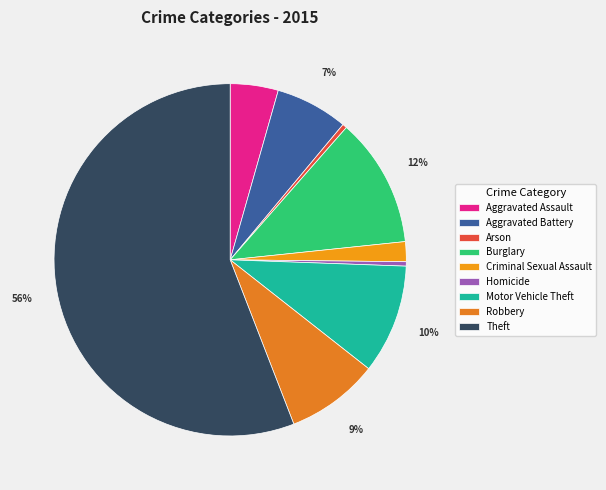

To the nearest percent, what percentage of the pie is Theft?

56%